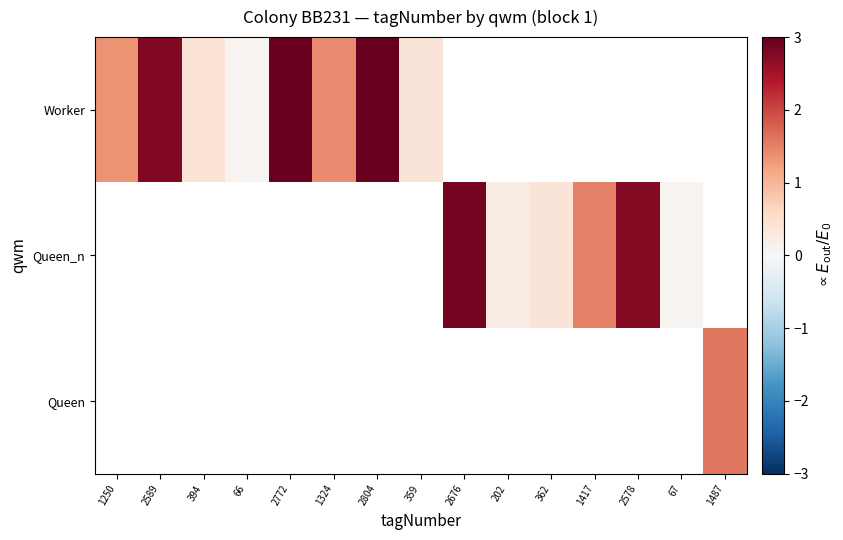

What is the smallest value displayed?

0.1